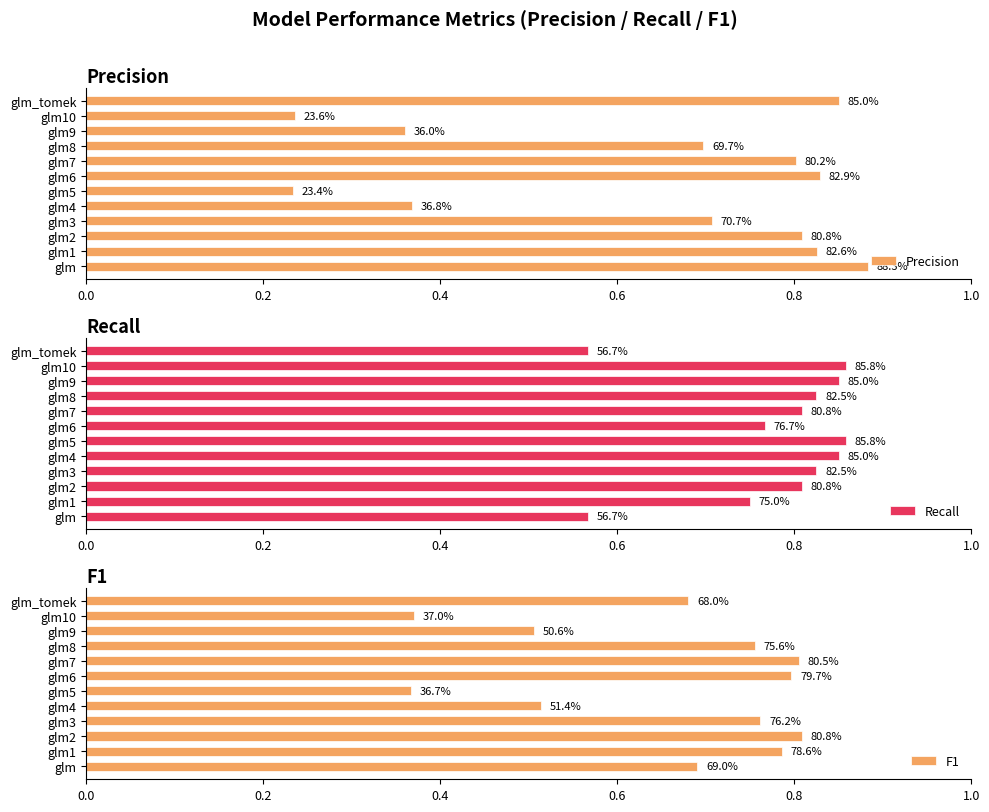

What is the difference between the maximum and minimum values in the Precision series?

0.6